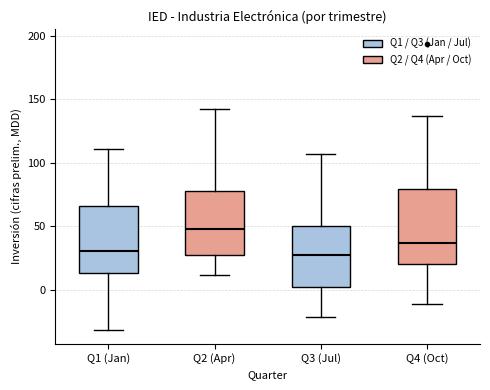

Where does the lower whisker of the box for Q1 (Jan) end on the y-axis? The values are not printed on the chart, so give them approximately, as read against the axis.

-30